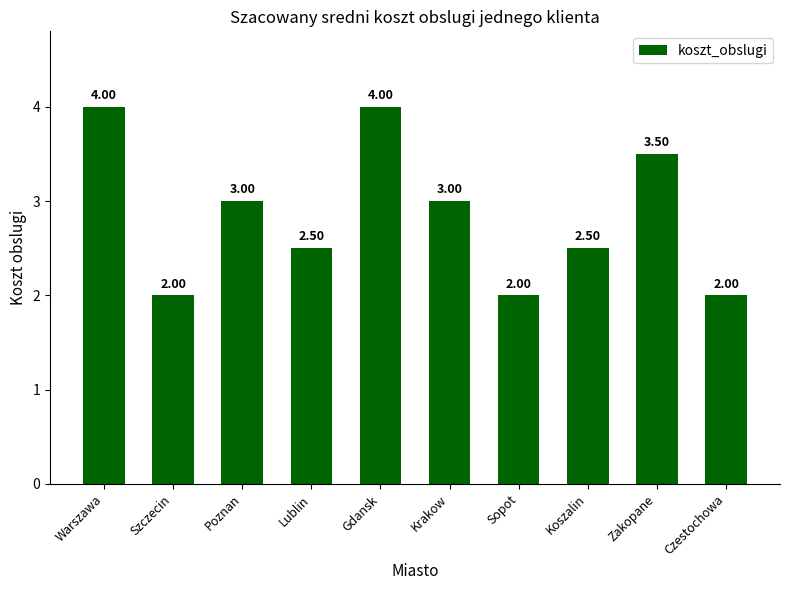

What is the minimum value shown in the chart?

2.0